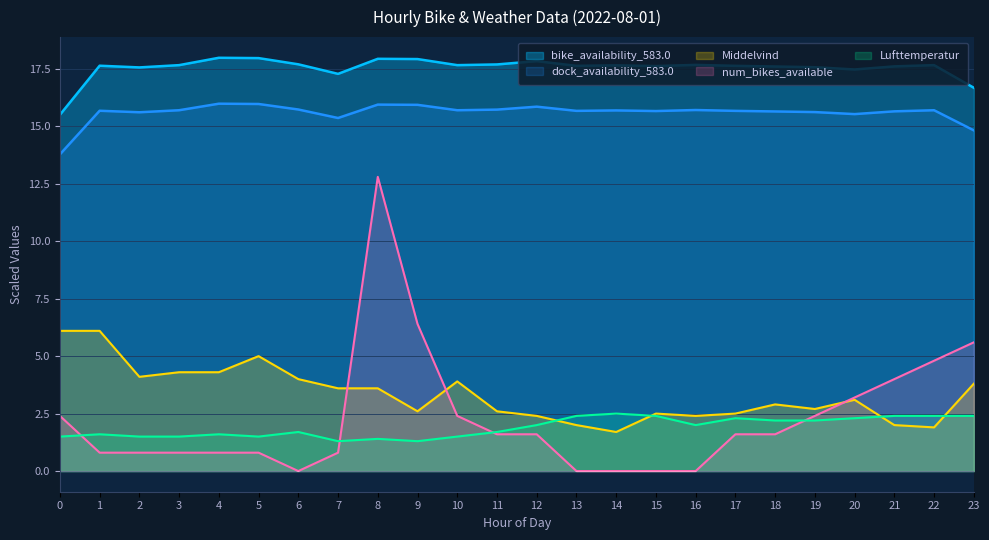

How many lines are shown in the chart?

5